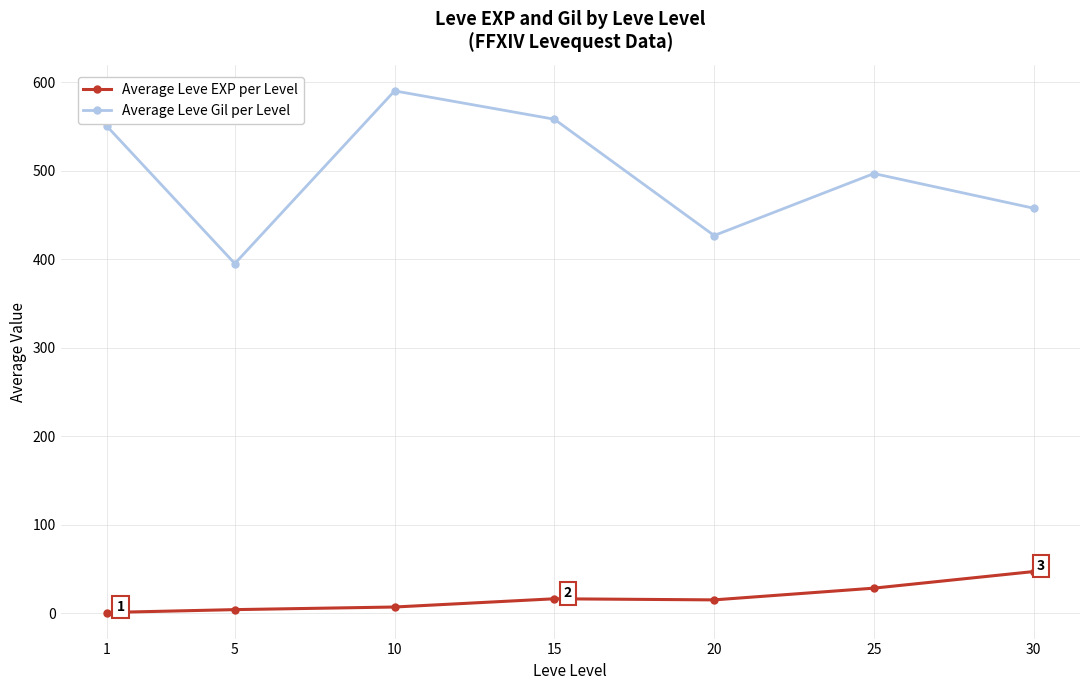

Does the chart have visible grid lines?

Yes